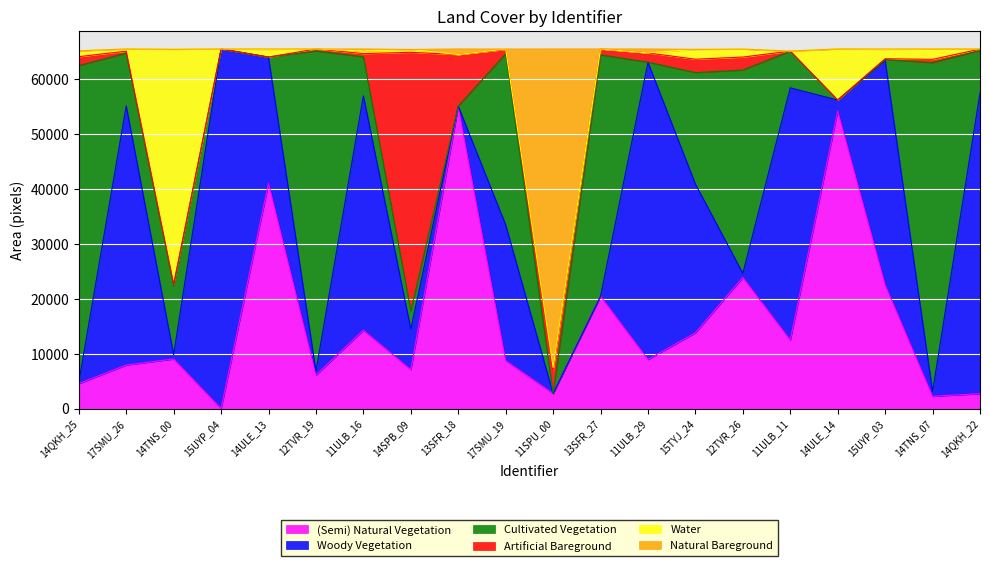

Between 15TYJ_24 and 14ULE_13, which is larger?

14ULE_13